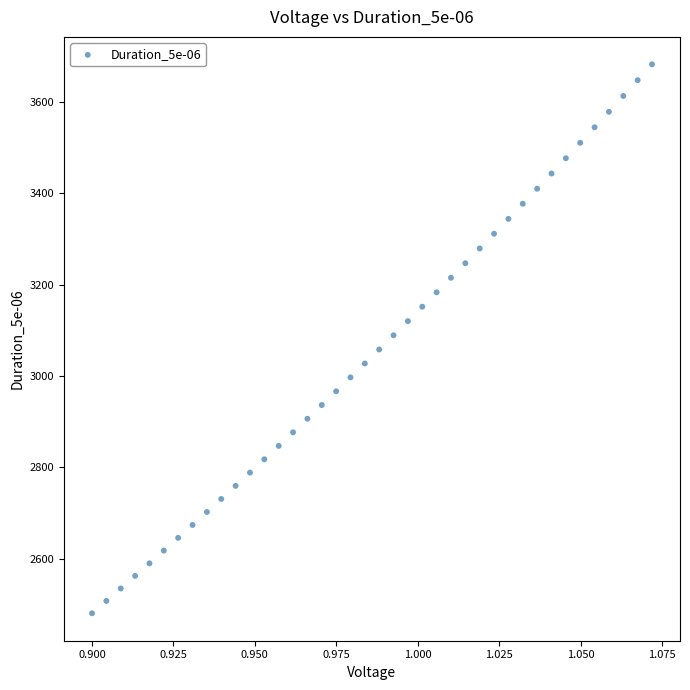

What is the range of Y values (max minus min)?

1201.0